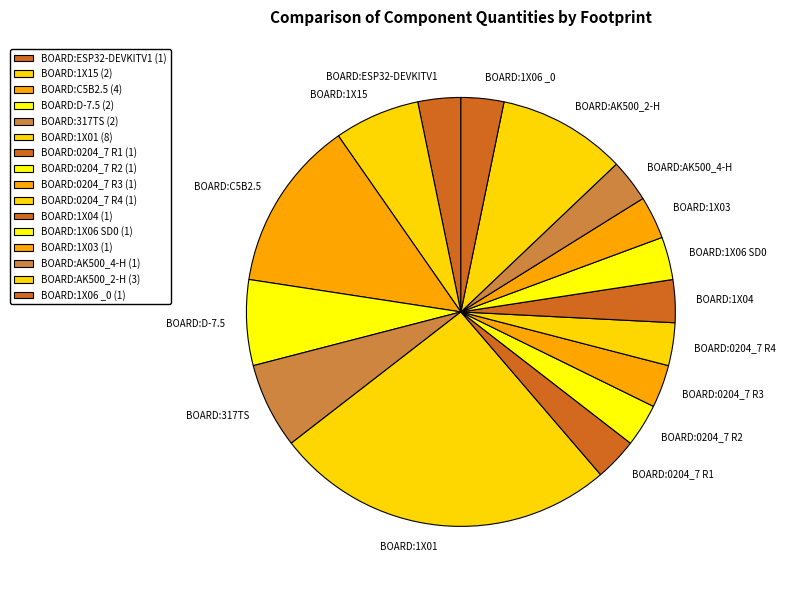

What is the ratio of the value at BOARD:1X15 to the value at BOARD:AK500_4-H?

2.0